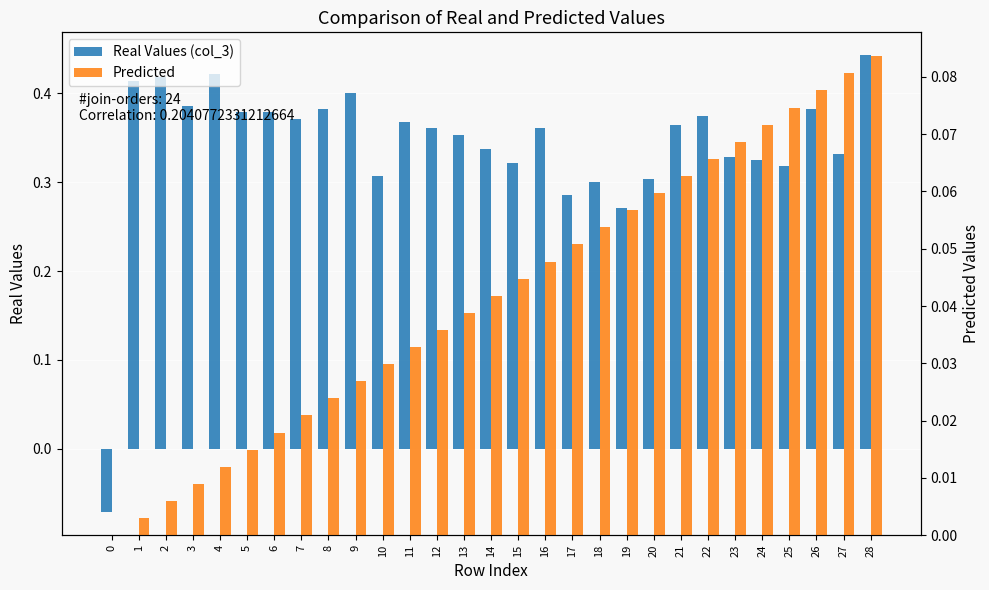

What is the difference between the second highest and minimum values in the Predicted series?

0.1